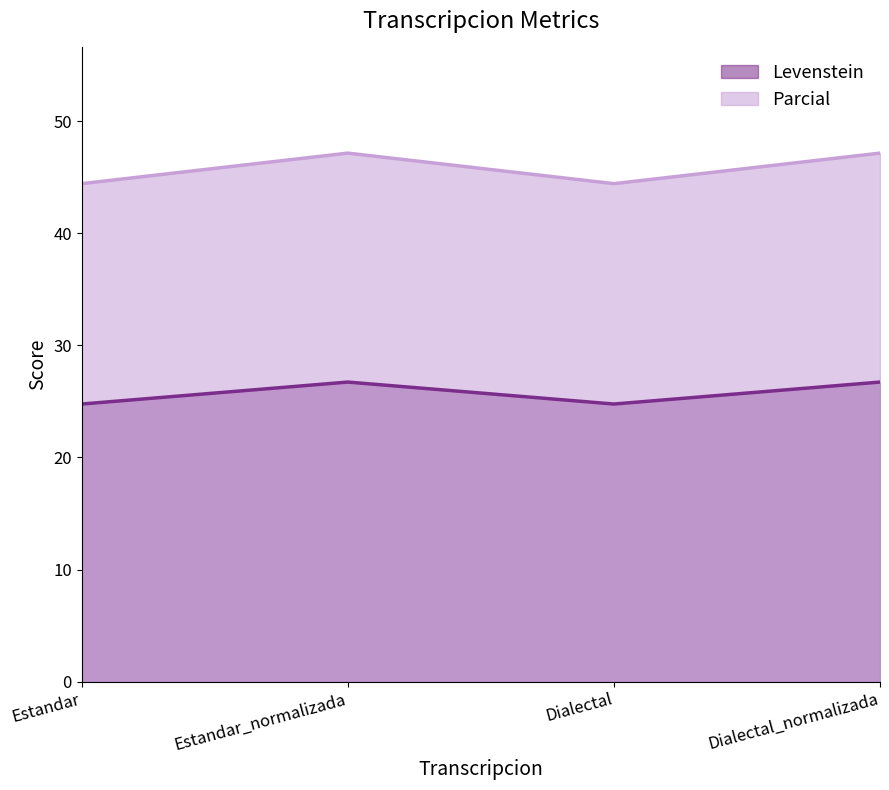

How many values in the Parcial series exceed 47?

2